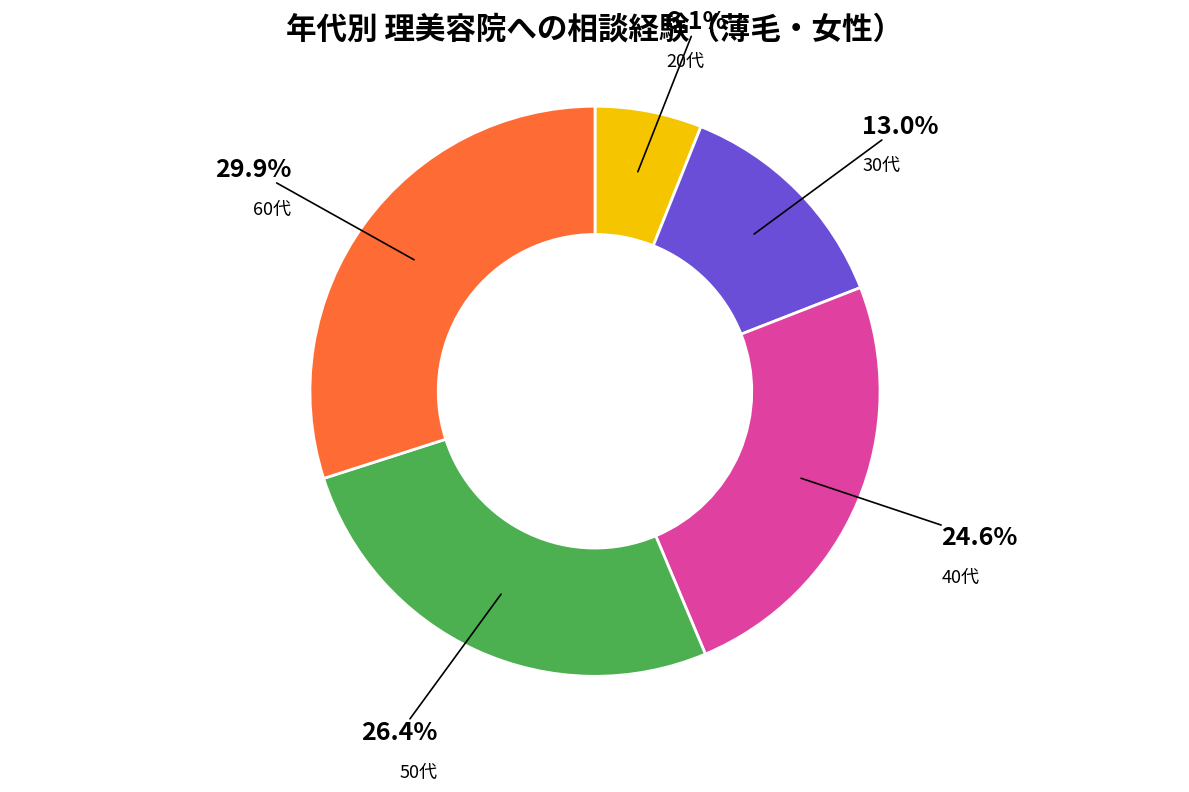

Does any single category account for the majority?

No